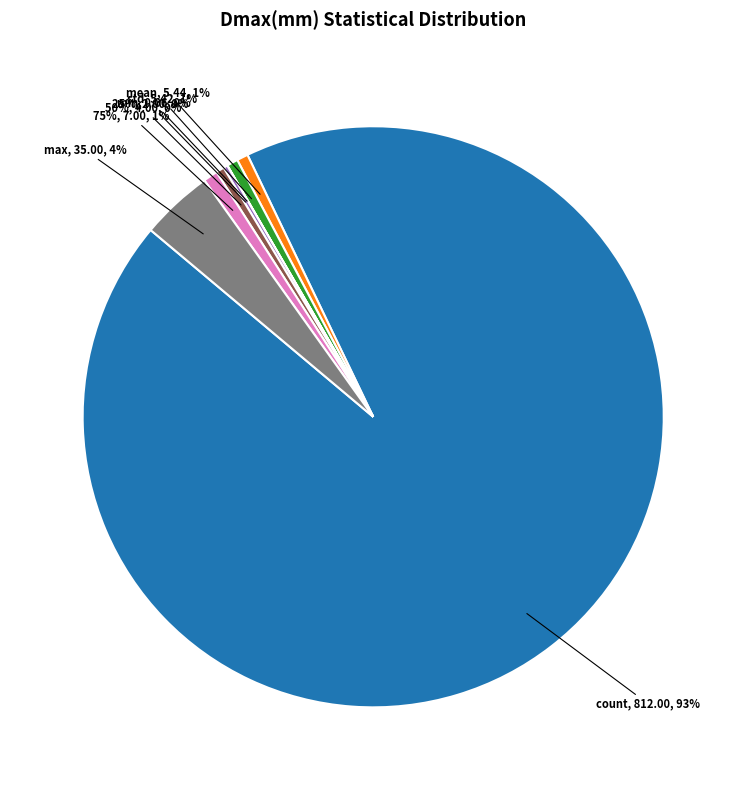

To the nearest percent, what percentage of the pie is count?

93%